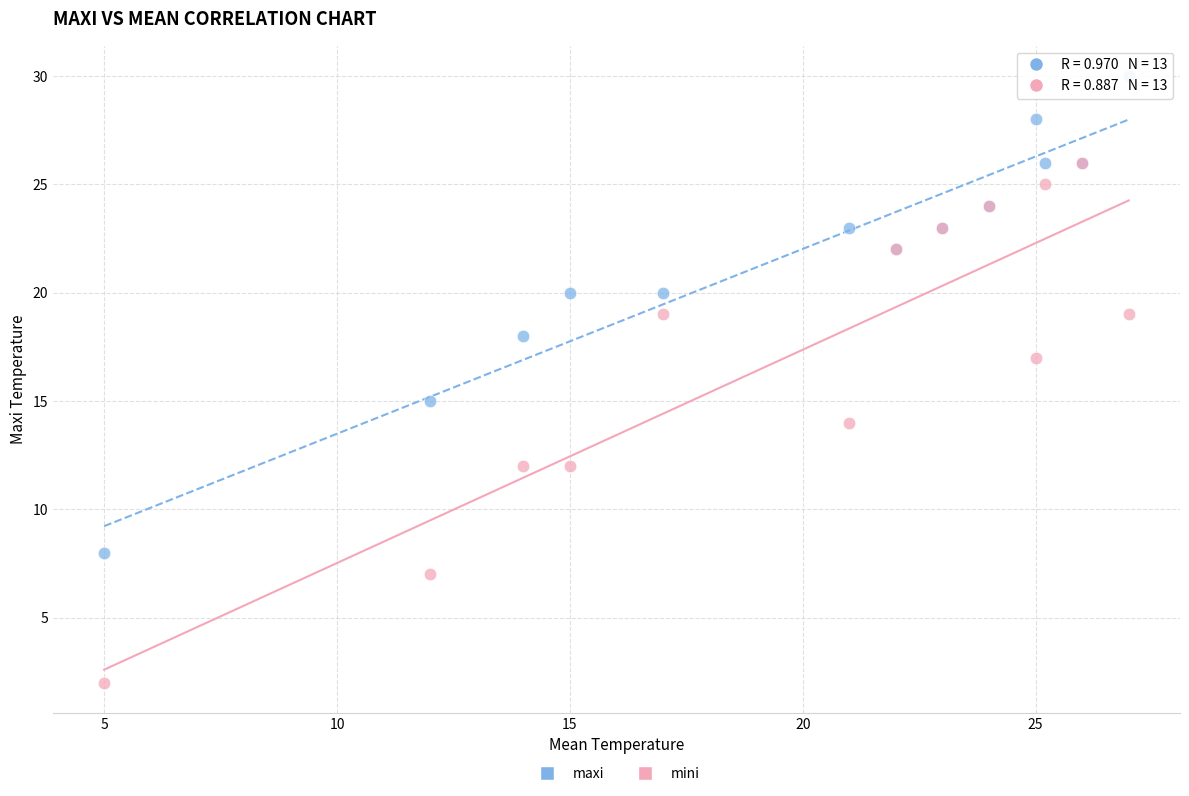

What are all the series names shown in the legend?

maxi, mini